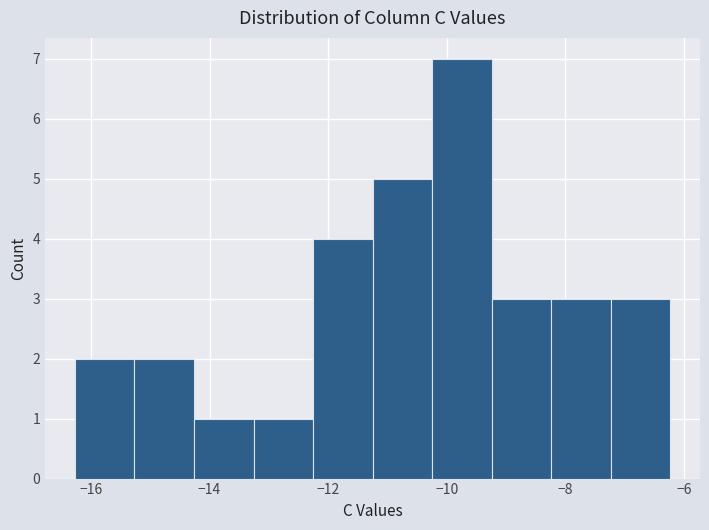

Reading left to right, list every bar in this chart as the range it spans on the x-axis followed by its height. Neither the bar edges nor the heights are printed on the chart, so give them approximately, as read against the axes.

-16.2 to -15.2: 2
-15.2 to -14.2: 2
-14.2 to -13.2: 1
-13.2 to -12.2: 1
-12.2 to -11.2: 4
-11.2 to -10.2: 5
-10.2 to -9.2: 7
-9.2 to -8.2: 3
-8.2 to -7.2: 3
-7.2 to -6.2: 3